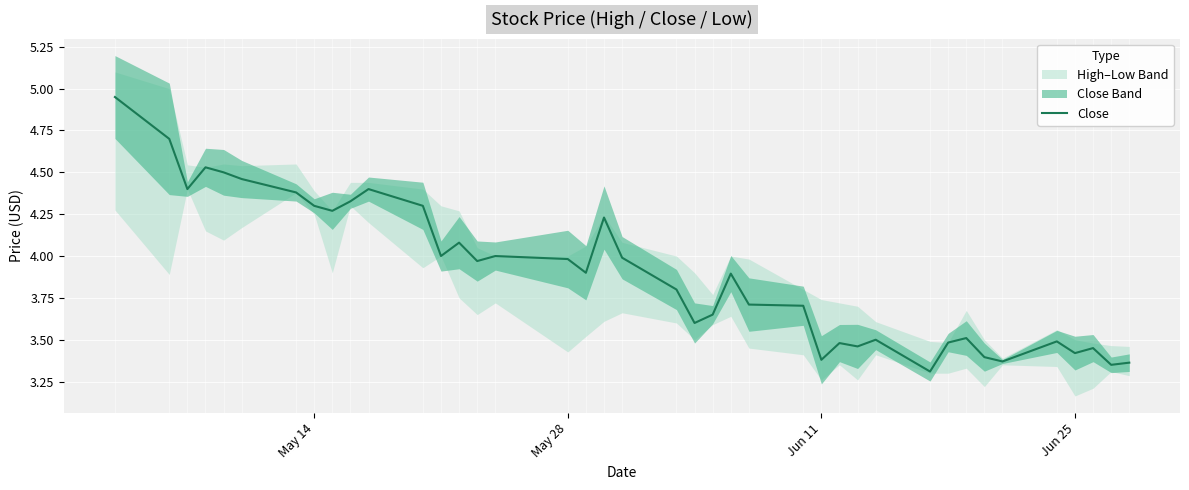

True or false: the data shows 7.5 at 11.

False